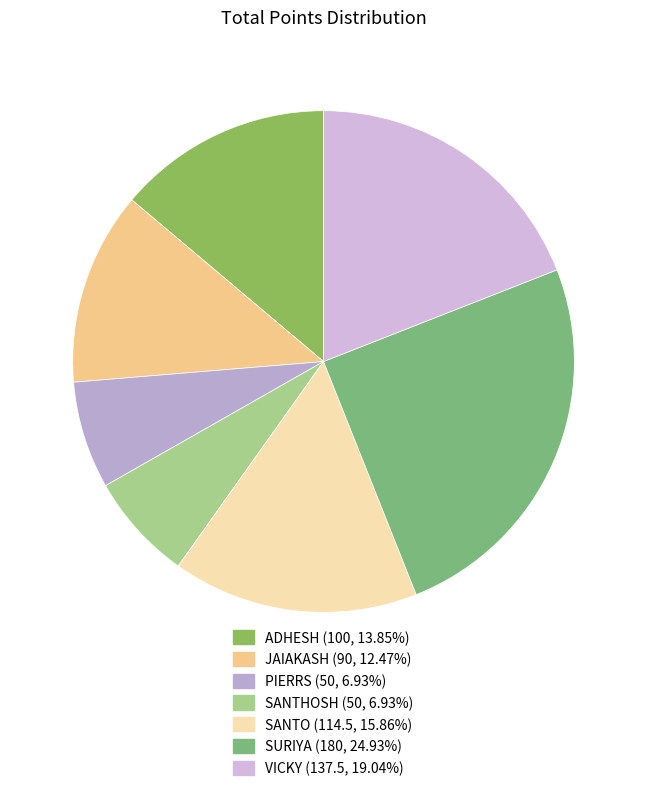

Approximately how many times larger is the value at SURIYA compared to PIERRS?

3.6